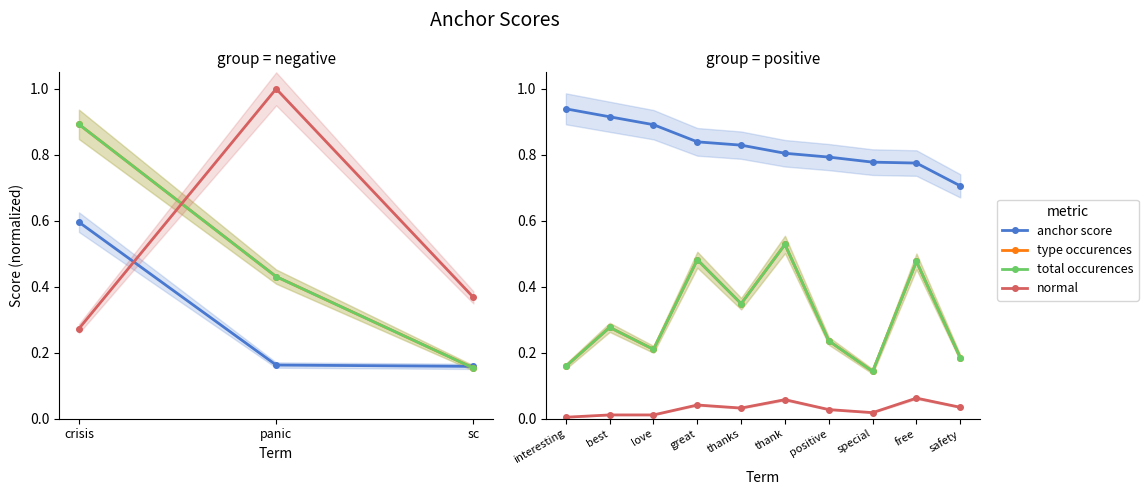

True or false: type occurences and anchor score cross at least once.

False